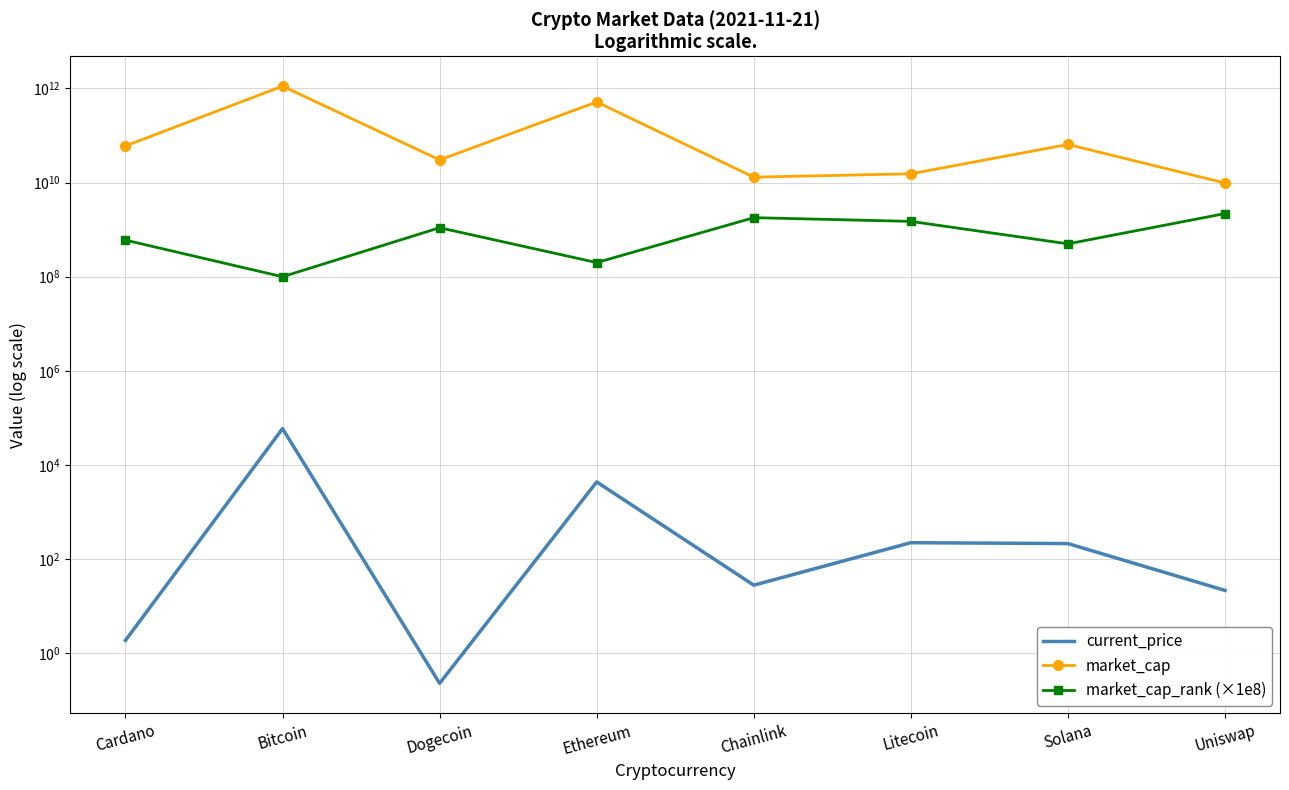

What is the spread (max minus min) of values at Dogecoin?

30329426930.8